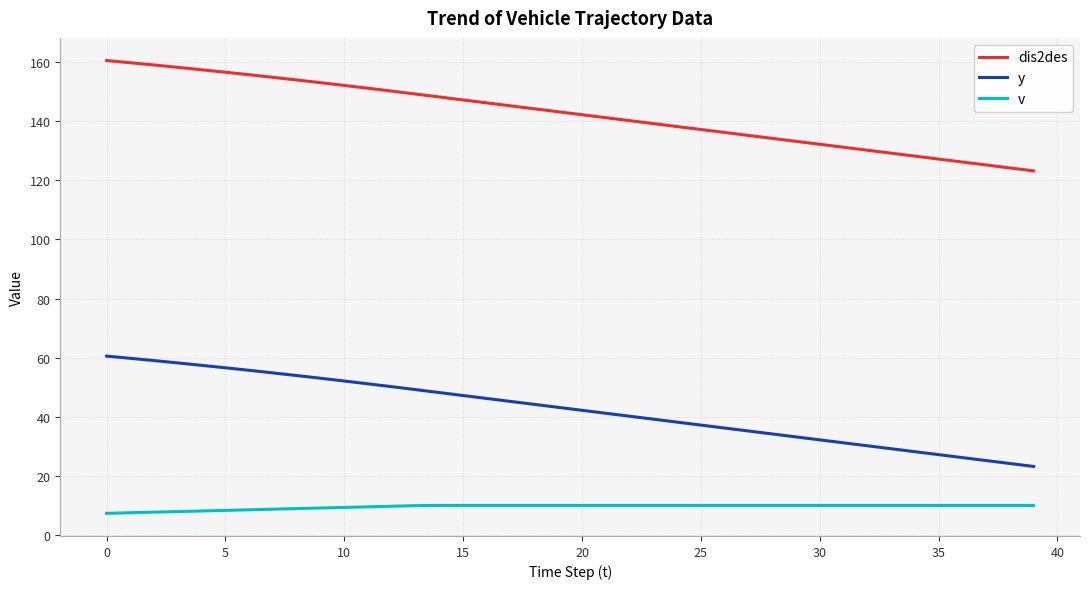

Which series has the largest total across all categories?

dis2des